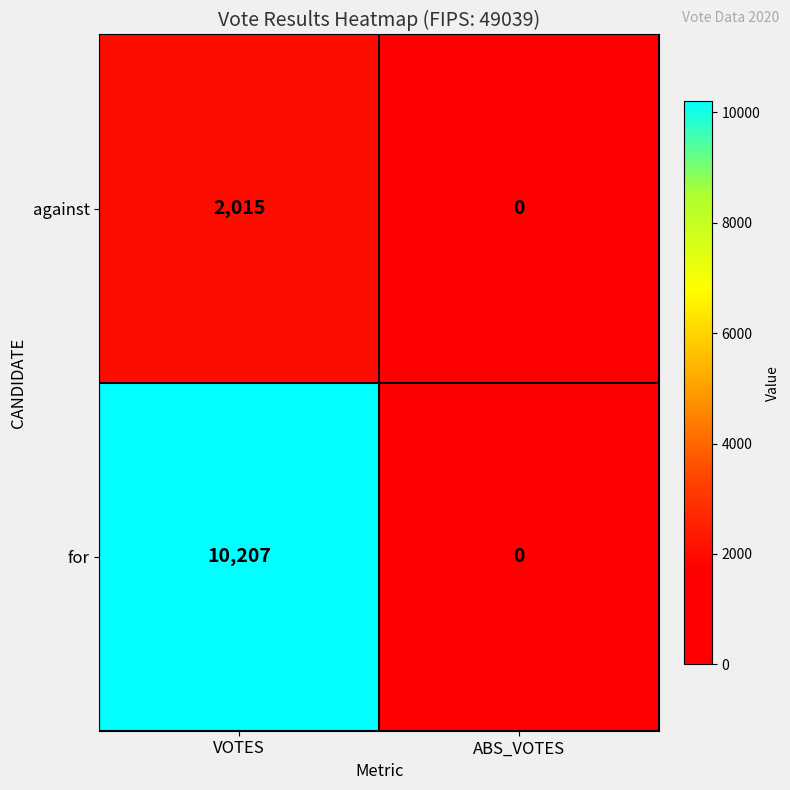

List the series in order of their overall mean, lowest first.

against, for